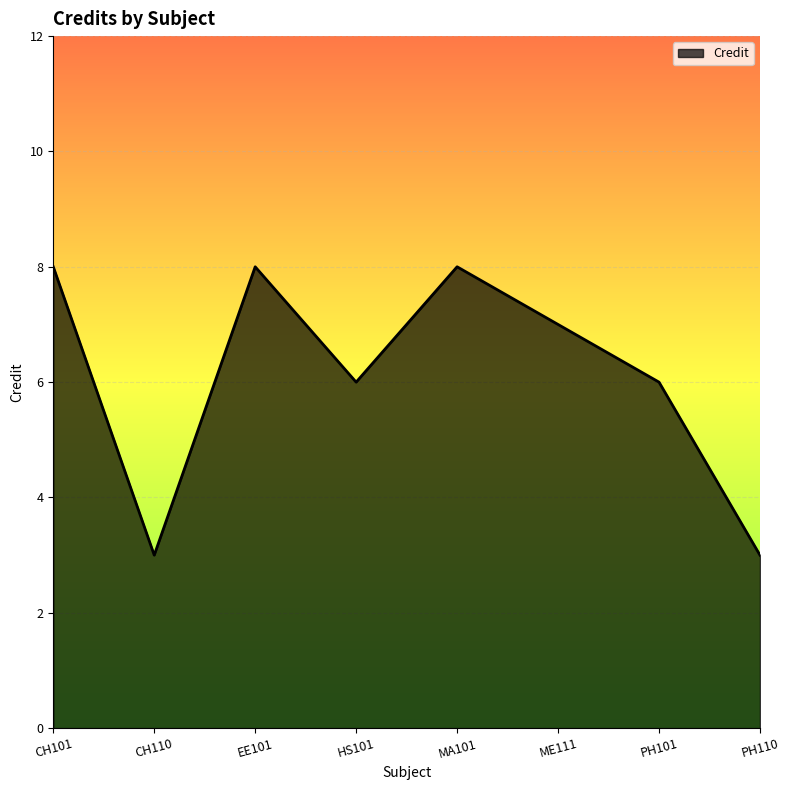

At which label does the data first exceed 7?

CH101